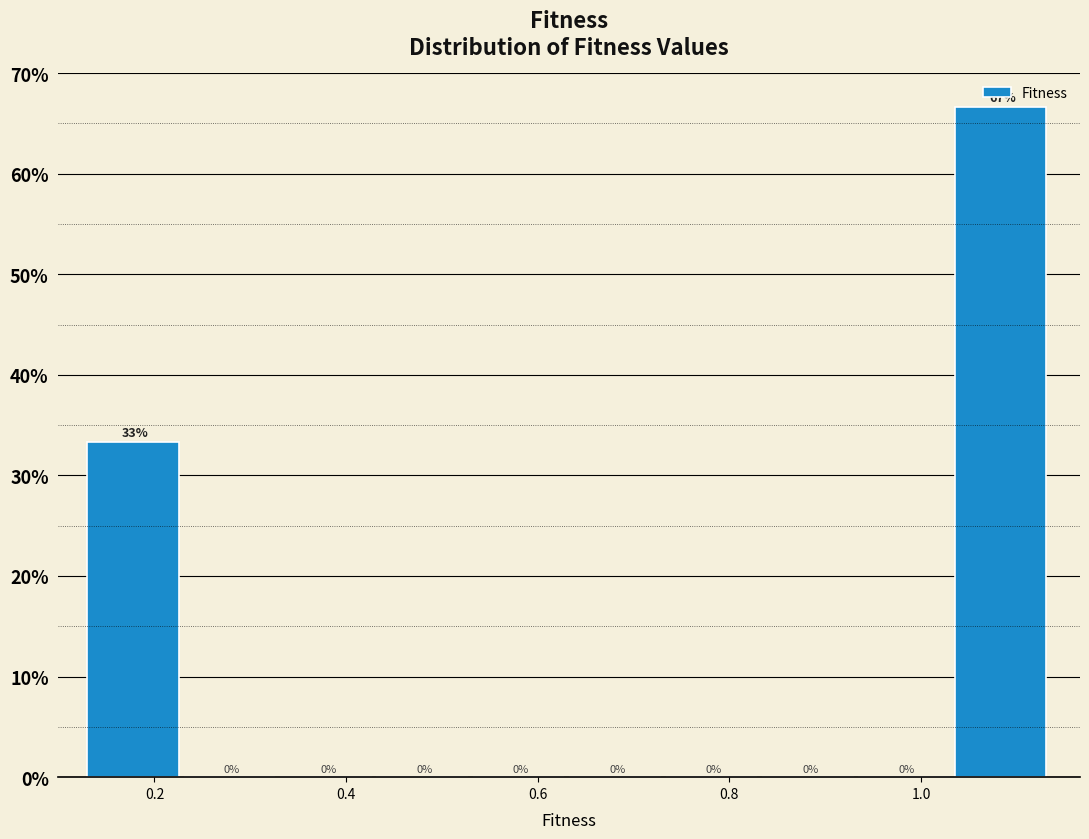

Over which range of the x-axis is the bar tallest?

1.04 to 1.14